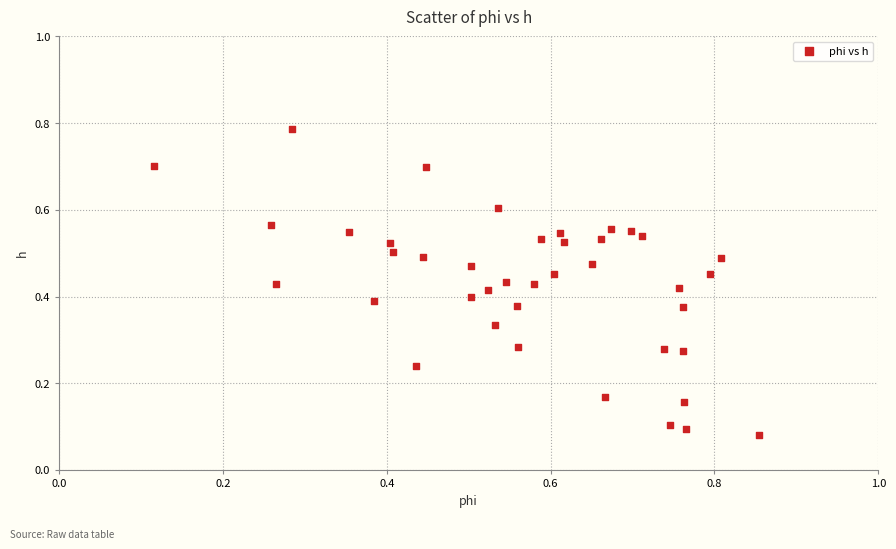

What is the range of X values (max minus min)?

0.7